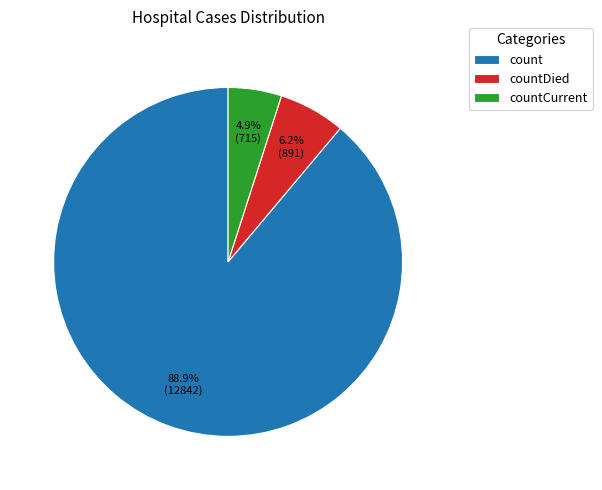

What portion of the pie excludes countDied?

93.8%